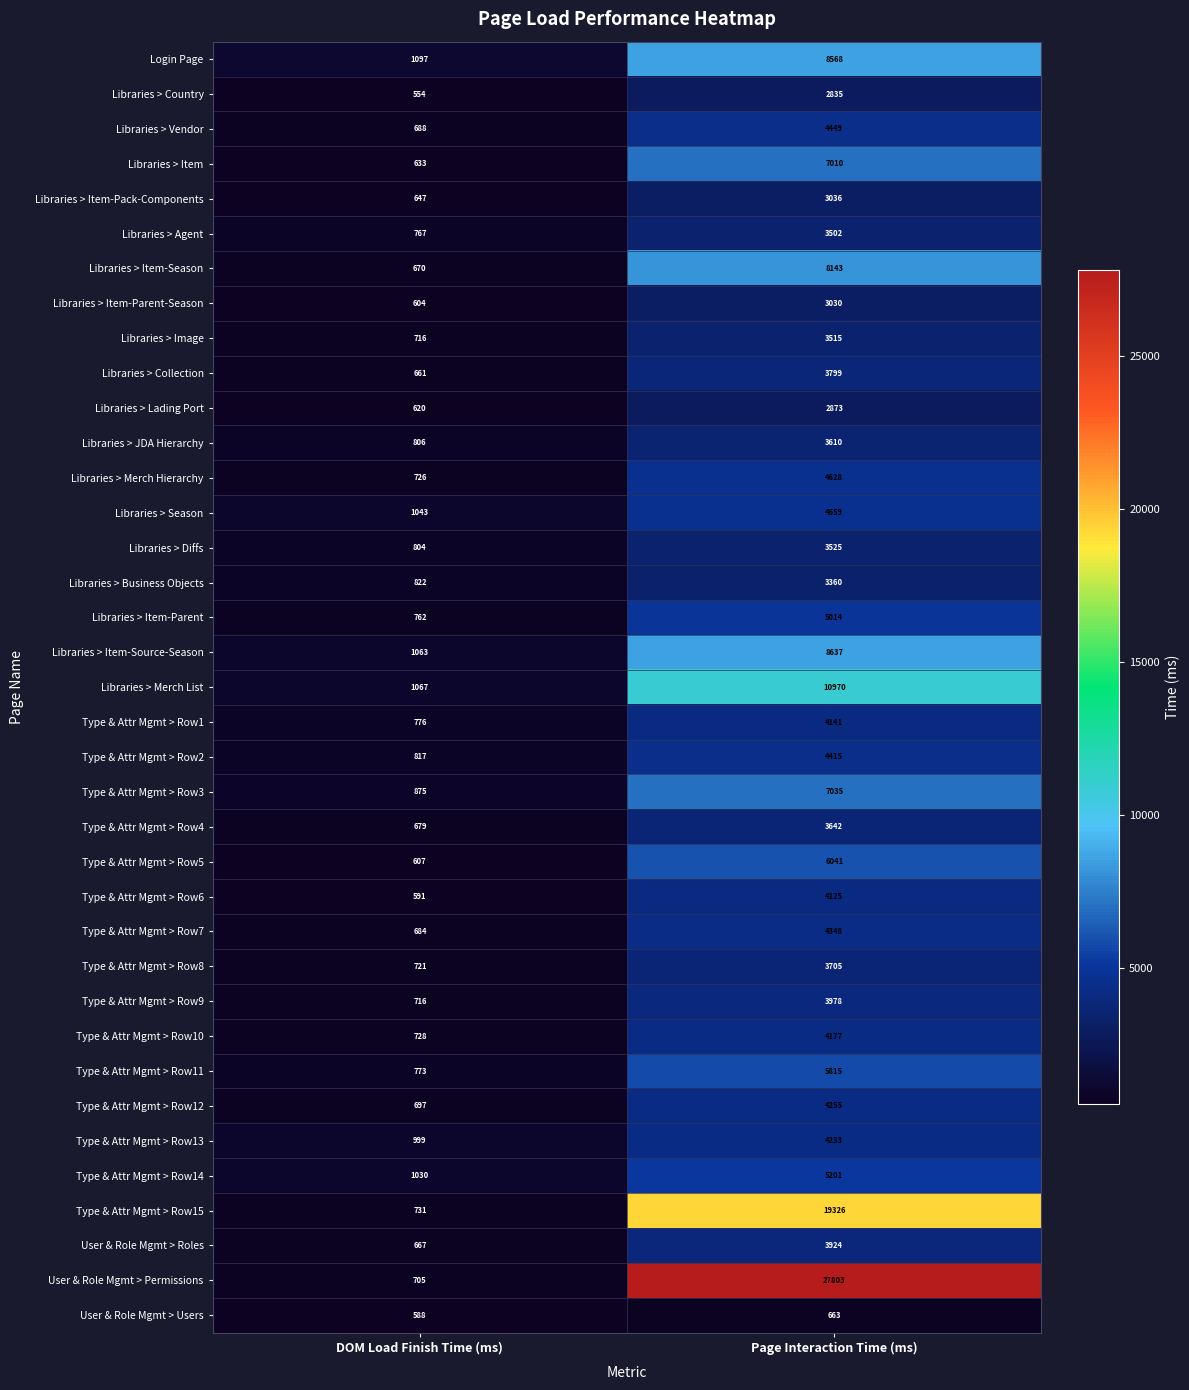

What is the spread (max minus min) of values at DOM Load Finish Time (ms)?

543